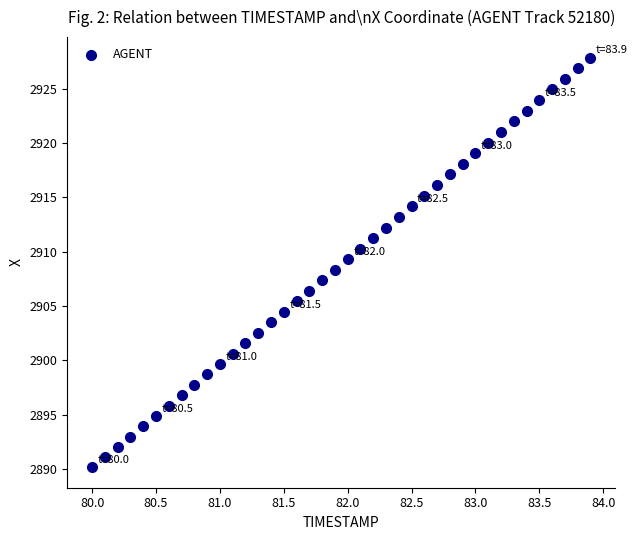

What is the range of X values (max minus min)?

3.9